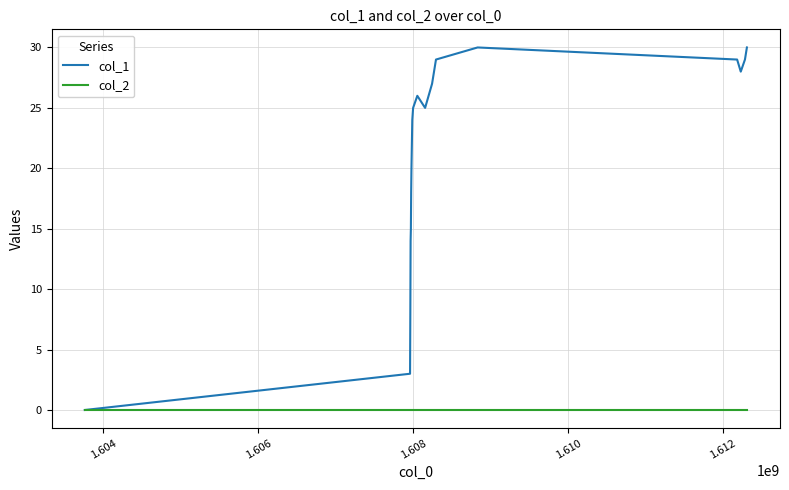

Reading left to right, extract all data points from this chart.

col_1: 0	3	8	14	15	18	20	24	25	26	25	27	28	29	30	29	28	29	30
col_2: 0	0	0	0	0	0	0	0	0	0	0	0	0	0	0	0	0	0	0